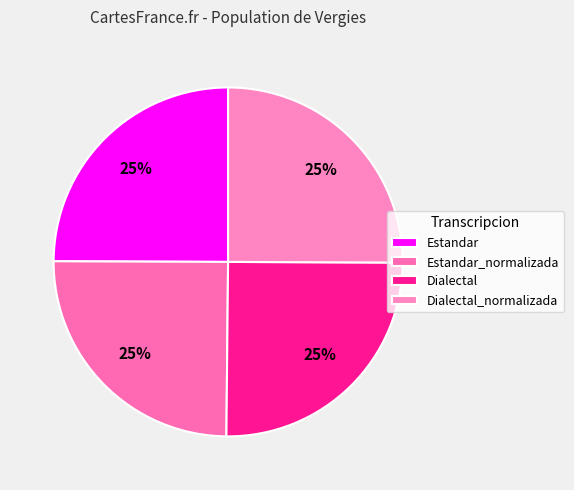

The Dialectal slice represents 33% of the pie. True or false?

False